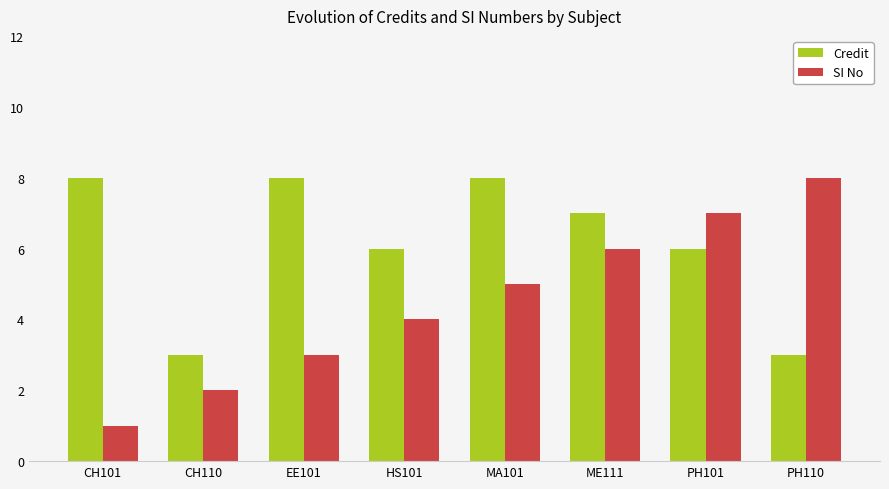

What is the spread (max minus min) of values at CH101?

7